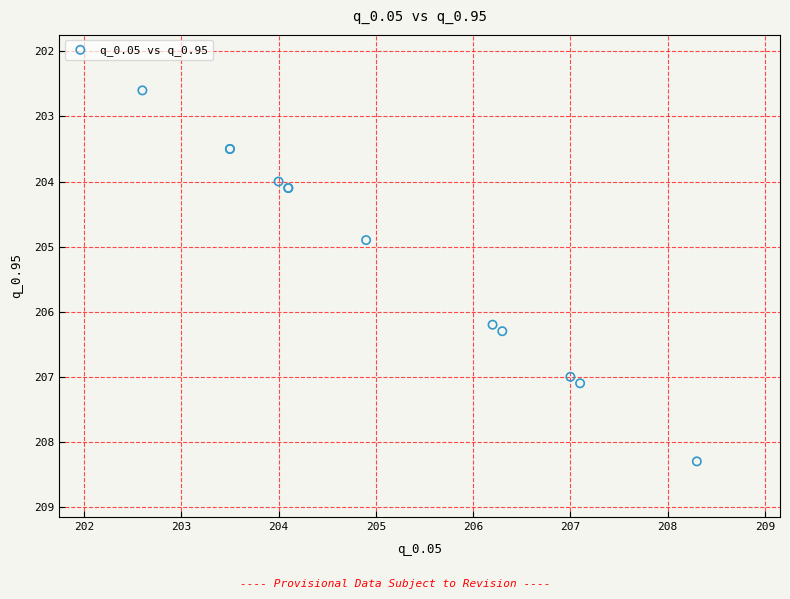

What Y value in the scatter plot is closest to 205?

204.9